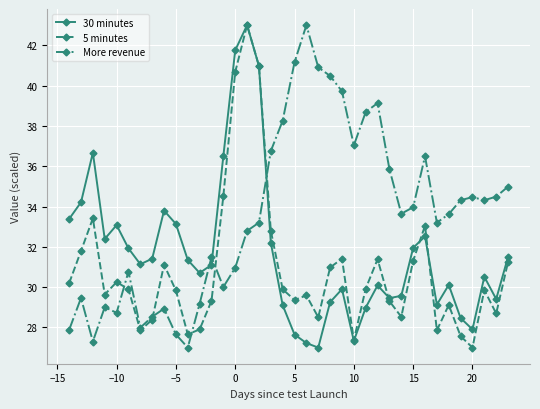

What is the minimum value for 30 minutes?

27.0